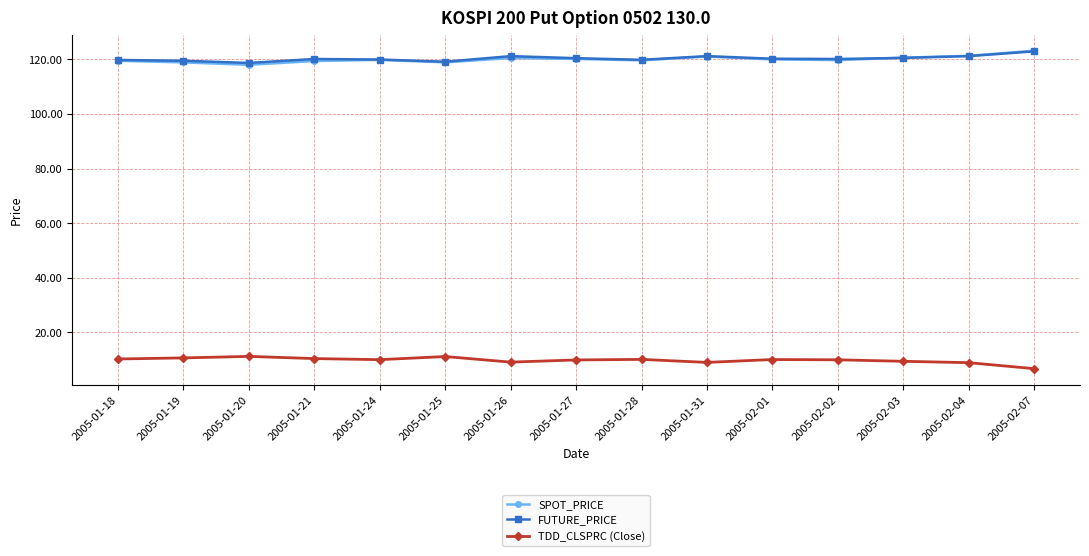

What is the label of the 4th point from the right?

2005-02-02